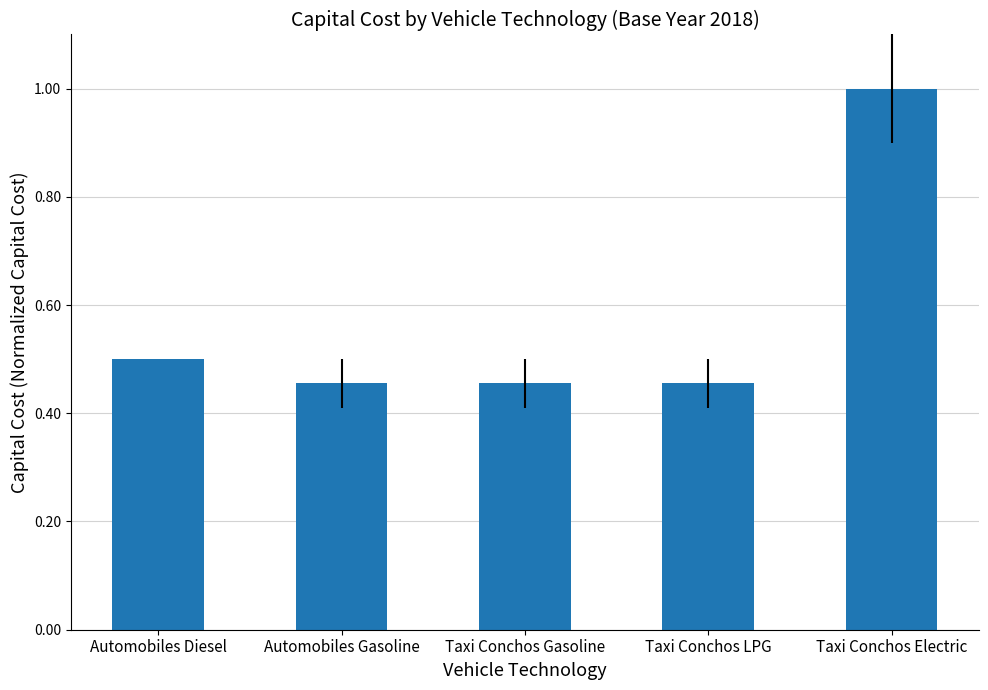

How many categories are shown in the chart?

5